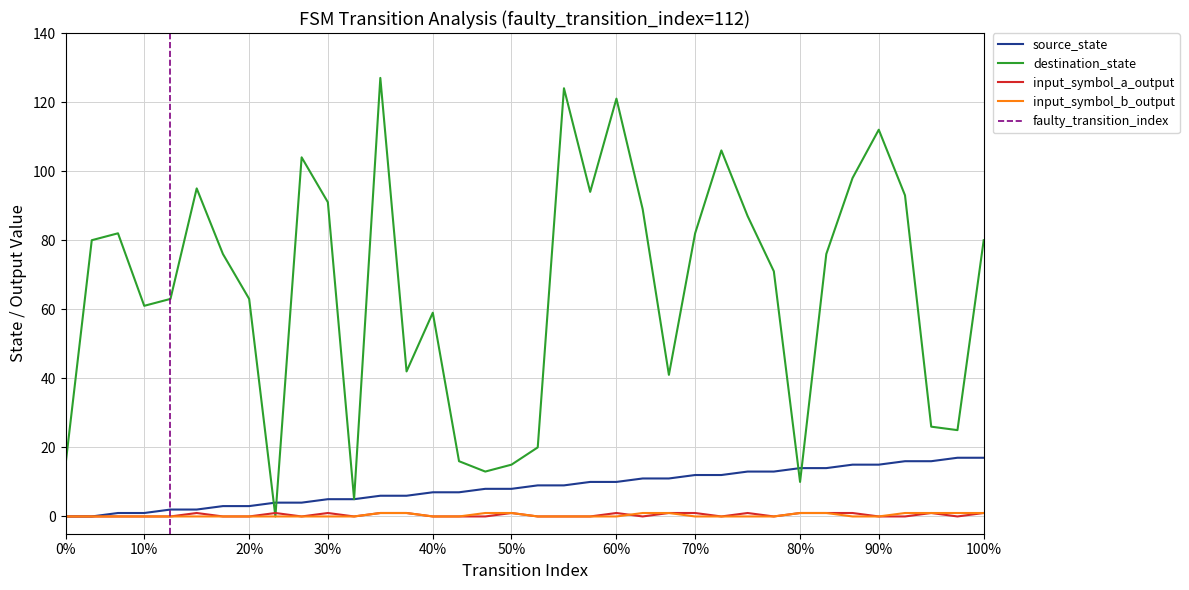

True or false: source_state has a value of 15 at 60%.

False